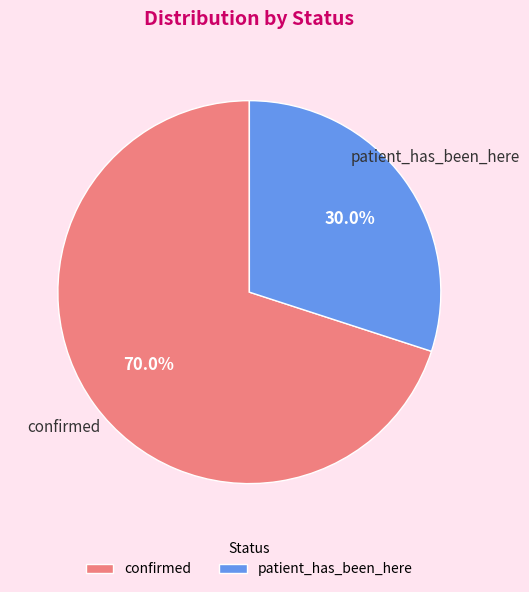

Is the sum of patient_has_been_here and confirmed greater than half?

Yes